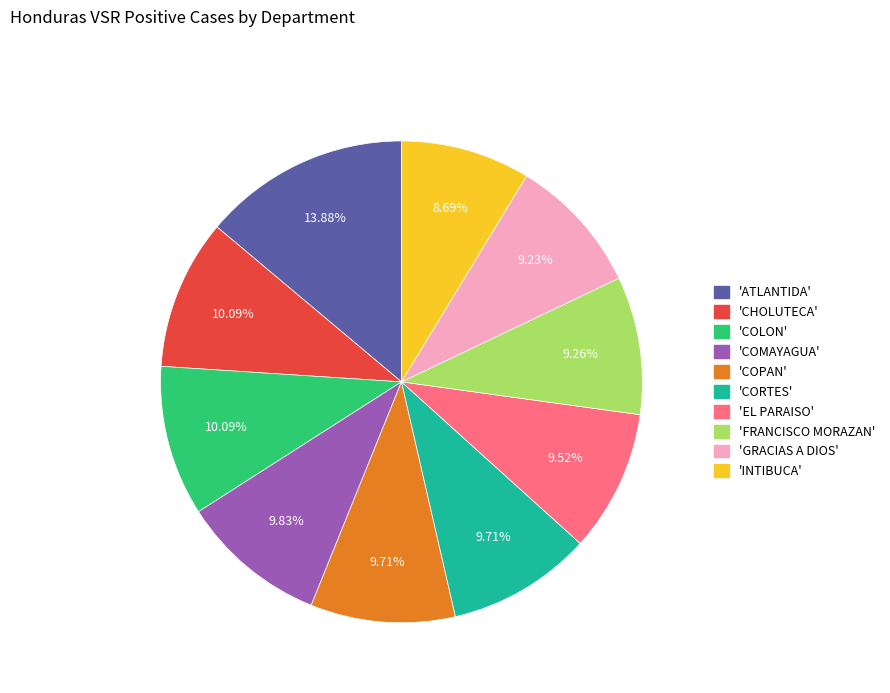

Is there any slice that represents more than half of the pie?

No